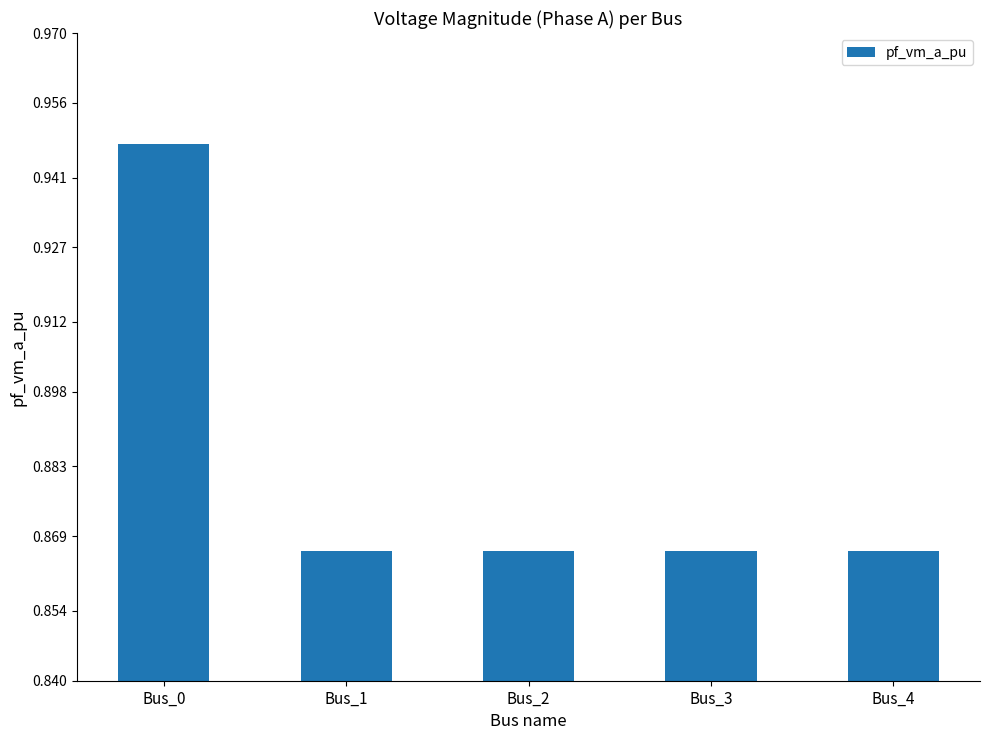

How many series are shown in this chart?

1